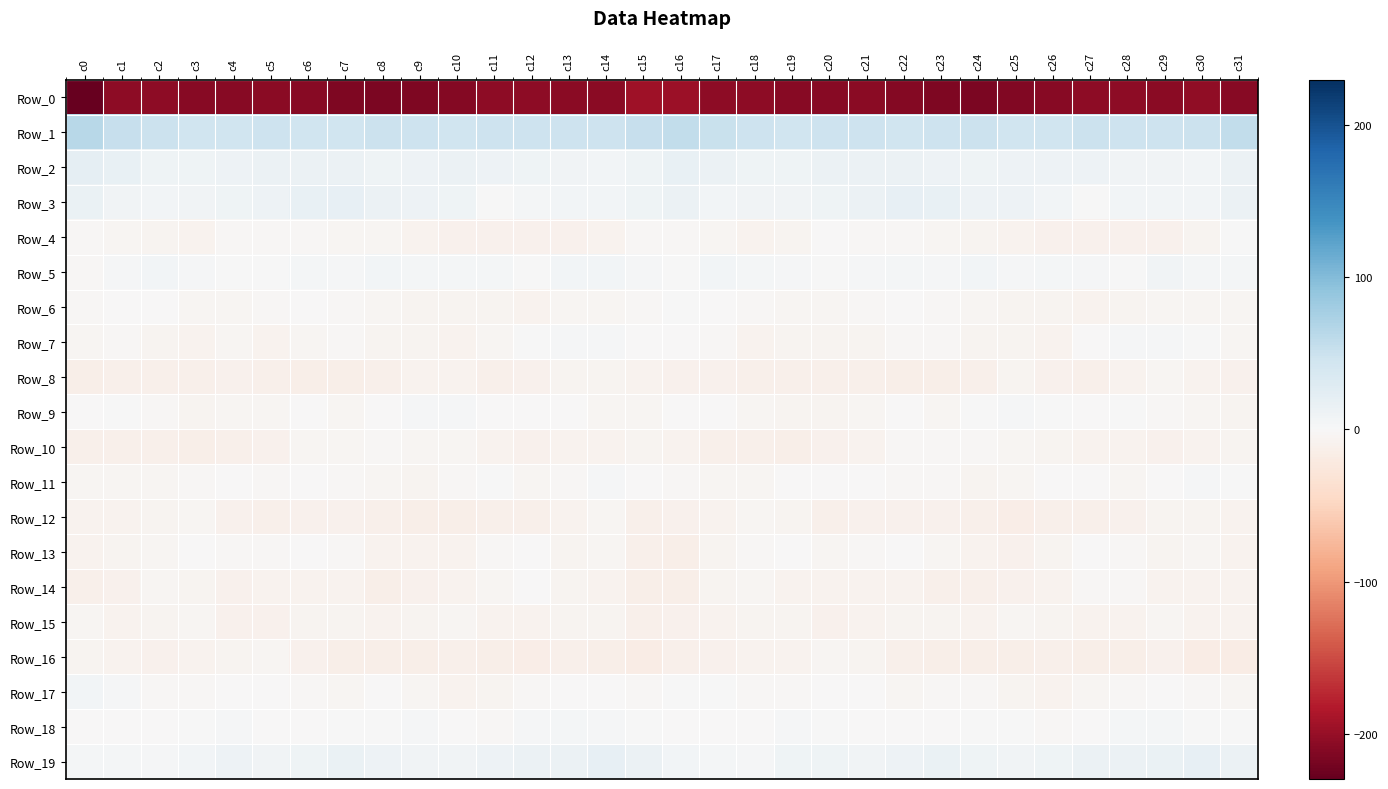

Reading right to left, extract all data points from this chart.

Row_0: c31=-209.7	c30=-203.9	c29=-207.9	c28=-205.1	c27=-205.2	c26=-208.8	c25=-212.6	c24=-215.9	c23=-215.1	c22=-211.3	c21=-207.5	c20=-208.7	c19=-209.5	c18=-206.0	c17=-205.9	c16=-196.0	c15=-194.6	c14=-207.5	c13=-206.4	c12=-205.0	c11=-206.0	c10=-210.6	c9=-214.1	c8=-215.6	c7=-214.6	c6=-208.9	c5=-207.8	c4=-209.4	c3=-208.4	c2=-205.6	c1=-206.1	c0=-229.6
Row_1: c31=56.5	c30=49.4	c29=47.8	c28=47.3	c27=48.6	c26=46.5	c25=45.8	c24=48.9	c23=47.2	c22=45.3	c21=47.5	c20=46.8	c19=45.4	c18=48.4	c17=50.9	c16=56.6	c15=53.6	c14=47.9	c13=47.7	c12=47.6	c11=48.2	c10=45.8	c9=46.9	c8=49.1	c7=45.8	c6=46.1	c5=47.9	c4=45.6	c3=46.4	c2=49.3	c1=53.4	c0=63.2
Row_2: c31=14.1	c30=6.7	c29=7.8	c28=8.9	c27=11.0	c26=11.8	c25=12.4	c24=9.7	c23=12.5	c22=14.0	c21=13.3	c20=13.0	c19=10.8	c18=9.6	c17=13.7	c16=17.9	c15=9.6	c14=7.0	c13=7.7	c12=10.2	c11=11.0	c10=12.8	c9=11.1	c8=10.2	c7=13.6	c6=13.8	c5=13.0	c4=12.4	c3=10.1	c2=10.3	c1=16.2	c0=21.0
Row_3: c31=13.4	c30=6.5	c29=6.5	c28=5.6	c27=1.5	c26=5.7	c25=12.0	c24=12.1	c23=17.2	c22=18.8	c21=12.9	c20=9.8	c19=8.8	c18=7.9	c17=6.9	c16=12.9	c15=9.4	c14=5.5	c13=6.5	c12=4.5	c11=1.5	c10=9.4	c9=11.4	c8=13.8	c7=18.9	c6=17.0	c5=10.8	c4=9.3	c3=8.8	c2=7.0	c1=8.3	c0=14.8
Row_4: c31=1.0	c30=-6.6	c29=-9.4	c28=-10.6	c27=-9.7	c26=-10.3	c25=-8.4	c24=-5.7	c23=-4.2	c22=-3.4	c21=-2.9	c20=-1.1	c19=-5.5	c18=-8.0	c17=-5.2	c16=-1.8	c15=-3.0	c14=-8.8	c13=-10.2	c12=-9.8	c11=-10.0	c10=-9.8	c9=-7.7	c8=-4.8	c7=-3.7	c6=-3.4	c5=-2.4	c4=-1.8	c3=-7.3	c2=-7.0	c1=-5.1	c0=-2.0
Row_5: c31=4.3	c30=4.6	c29=7.5	c28=1.5	c27=2.9	c26=4.5	c25=3.5	c24=6.9	c23=3.2	c22=4.3	c21=3.1	c20=1.1	c19=2.3	c18=5.0	c17=5.9	c16=1.5	c15=2.7	c14=6.1	c13=5.6	c12=0.8	c11=4.2	c10=3.8	c9=4.6	c8=6.1	c7=2.8	c6=4.8	c5=1.8	c4=1.5	c3=2.9	c2=6.1	c1=3.3	c0=-3.4
Row_6: c31=-4.8	c30=-4.9	c29=-4.5	c28=-6.4	c27=-7.3	c26=-6.0	c25=-6.4	c24=-5.2	c23=-2.9	c22=-1.8	c21=-2.2	c20=-4.5	c19=-4.0	c18=-1.8	c17=-0.7	c16=1.0	c15=-3.5	c14=-4.3	c13=-5.1	c12=-7.5	c11=-6.8	c10=-6.0	c9=-6.5	c8=-3.8	c7=-2.4	c6=-1.5	c5=-3.4	c4=-4.3	c3=-3.7	c2=-1.2	c1=-1.1	c0=-3.1
Row_7: c31=-4.5	c30=1.4	c29=2.7	c28=2.4	c27=-1.4	c26=-7.3	c25=-7.2	c24=-6.8	c23=-3.5	c22=-3.3	c21=-6.7	c20=-6.8	c19=-5.6	c18=-8.7	c17=-2.8	c16=-0.8	c15=-0.6	c14=3.0	c13=2.6	c12=1.4	c11=-3.7	c10=-8.4	c9=-6.6	c8=-6.0	c7=-2.5	c6=-4.5	c5=-7.6	c4=-5.3	c3=-7.5	c2=-6.8	c1=-3.0	c0=-4.0
Row_8: c31=-9.6	c30=-7.4	c29=-4.8	c28=-7.8	c27=-11.2	c26=-9.1	c25=-6.6	c24=-11.2	c23=-13.4	c22=-13.3	c21=-12.3	c20=-10.8	c19=-11.3	c18=-11.9	c17=-9.5	c16=-9.5	c15=-8.1	c14=-5.7	c13=-5.5	c12=-9.1	c11=-11.3	c10=-7.5	c9=-8.1	c8=-12.5	c7=-13.3	c6=-13.2	c5=-11.6	c4=-10.5	c3=-11.8	c2=-10.9	c1=-11.1	c0=-13.2
Row_9: c31=-5.5	c30=-4.3	c29=-2.1	c28=0.1	c27=-1.3	c26=1.4	c25=2.9	c24=1.0	c23=-4.3	c22=-0.7	c21=-3.7	c20=-5.4	c19=-5.6	c18=-4.5	c17=-0.5	c16=-0.7	c15=-4.1	c14=-3.8	c13=-0.8	c12=-0.3	c11=-0.6	c10=2.4	c9=2.4	c8=-1.0	c7=-3.8	c6=-0.6	c5=-4.8	c4=-5.4	c3=-5.6	c2=-3.4	c1=0.4	c0=-0.5
Row_10: c31=-5.9	c30=-7.7	c29=-9.0	c28=-8.7	c27=-8.9	c26=-6.3	c25=-4.1	c24=-3.1	c23=-3.5	c22=-2.9	c21=-7.4	c20=-10.4	c19=-13.3	c18=-12.5	c17=-12.2	c16=-8.0	c15=-7.0	c14=-8.3	c13=-8.8	c12=-9.0	c11=-8.3	c10=-4.9	c9=-4.0	c8=-2.8	c7=-3.6	c6=-3.7	c5=-9.1	c4=-11.4	c3=-13.6	c2=-12.4	c1=-12.1	c0=-11.9
Row_11: c31=0.8	c30=1.8	c29=-0.6	c28=-5.0	c27=-0.9	c26=-1.3	c25=-4.8	c24=-6.1	c23=-3.2	c22=-1.8	c21=-1.5	c20=-1.6	c19=-1.8	c18=-3.7	c17=-4.8	c16=-2.4	c15=-0.9	c14=2.1	c13=-2.7	c12=-4.5	c11=0.0	c10=-2.9	c9=-5.5	c8=-5.3	c7=-2.7	c6=-1.2	c5=-2.0	c4=-1.5	c3=-2.1	c2=-4.7	c1=-4.3	c0=-4.3
Row_12: c31=-7.5	c30=-6.8	c29=-5.9	c28=-10.7	c27=-12.0	c26=-12.5	c25=-14.4	c24=-11.2	c23=-9.8	c22=-10.0	c21=-10.4	c20=-10.9	c19=-5.5	c18=-5.0	c17=-7.7	c16=-10.1	c15=-11.3	c14=-5.3	c13=-7.6	c12=-11.9	c11=-11.8	c10=-13.8	c9=-13.0	c8=-11.1	c7=-9.3	c6=-10.1	c5=-11.2	c4=-9.2	c3=-4.2	c2=-6.3	c1=-7.5	c0=-8.8
Row_13: c31=-8.8	c30=-5.1	c29=-6.4	c28=-2.2	c27=-1.4	c26=-6.8	c25=-9.0	c24=-8.6	c23=-4.6	c22=-1.4	c21=-1.9	c20=-4.0	c19=-1.4	c18=-3.2	c17=-5.5	c16=-13.6	c15=-12.5	c14=-4.5	c13=-6.0	c12=-0.4	c11=-3.3	c10=-8.5	c9=-8.7	c8=-7.6	c7=-3.1	c6=-0.7	c5=-3.3	c4=-3.1	c3=-1.7	c2=-3.9	c1=-6.1	c0=-8.2
Row_14: c31=-7.5	c30=-9.0	c29=-7.7	c28=-2.5	c27=-2.3	c26=-7.5	c25=-9.3	c24=-12.3	c23=-10.8	c22=-7.5	c21=-7.5	c20=-8.9	c19=-7.5	c18=-4.8	c17=-7.1	c16=-13.7	c15=-13.1	c14=-8.6	c13=-6.1	c12=-0.9	c11=-4.6	c10=-8.4	c9=-10.2	c8=-12.8	c7=-8.7	c6=-7.6	c5=-7.8	c4=-9.1	c3=-6.2	c2=-4.8	c1=-9.0	c0=-12.5
Row_15: c31=-8.9	c30=-8.2	c29=-5.3	c28=-8.2	c27=-8.5	c26=-5.8	c25=-5.3	c24=-7.6	c23=-6.3	c22=-5.7	c21=-8.9	c20=-10.2	c19=-6.2	c18=-5.6	c17=-8.4	c16=-10.3	c15=-12.0	c14=-6.4	c13=-6.2	c12=-8.3	c11=-8.3	c10=-4.4	c9=-6.8	c8=-7.3	c7=-5.7	c6=-6.8	c5=-9.9	c4=-9.4	c3=-5.1	c2=-6.5	c1=-7.8	c0=-4.5
Row_16: c31=-16.4	c30=-16.2	c29=-10.3	c28=-13.7	c27=-13.4	c26=-12.2	c25=-12.7	c24=-13.1	c23=-14.1	c22=-11.9	c21=-6.7	c20=-5.1	c19=-7.6	c18=-8.7	c17=-9.6	c16=-12.4	c15=-17.6	c14=-13.2	c13=-11.0	c12=-14.4	c11=-13.2	c10=-11.7	c9=-13.5	c8=-12.8	c7=-14.3	c6=-10.1	c5=-5.4	c4=-6.4	c3=-8.0	c2=-9.2	c1=-8.3	c0=-6.7
Row_17: c31=-3.8	c30=-3.4	c29=-0.2	c28=-1.9	c27=-4.6	c26=-8.0	c25=-5.8	c24=-2.1	c23=-3.3	c22=-4.3	c21=-1.0	c20=-0.6	c19=-1.8	c18=-2.7	c17=0.7	c16=1.1	c15=-3.4	c14=-1.3	c13=-0.6	c12=-3.0	c11=-6.4	c10=-7.6	c9=-4.3	c8=-1.8	c7=-4.4	c6=-3.2	c5=-0.1	c4=-1.4	c3=-2.4	c2=-1.9	c1=2.8	c0=5.6
Row_18: c31=0.7	c30=1.7	c29=3.9	c28=3.9	c27=-0.2	c26=-2.5	c25=1.4	c24=1.6	c23=-0.1	c22=-0.5	c21=-1.7	c20=0.7	c19=1.8	c18=-1.3	c17=-0.2	c16=-0.9	c15=0.0	c14=2.7	c13=4.2	c12=3.0	c11=-2.2	c10=-1.1	c9=2.0	c8=0.7	c7=0.1	c6=-1.2	c5=-1.3	c4=2.0	c3=0.2	c2=-0.9	c1=-0.1	c0=-1.2
Row_19: c31=14.1	c30=18.0	c29=15.7	c28=13.2	c27=13.8	c26=9.5	c25=8.9	c24=10.4	c23=14.4	c22=11.5	c21=8.0	c20=10.0	c19=9.3	c18=3.0	c17=3.7	c16=6.0	c15=13.4	c14=18.5	c13=13.4	c12=14.3	c11=12.2	c10=9.0	c9=9.0	c8=11.9	c7=14.7	c6=9.6	c5=8.4	c4=11.0	c3=6.4	c2=2.8	c1=4.0	c0=4.6